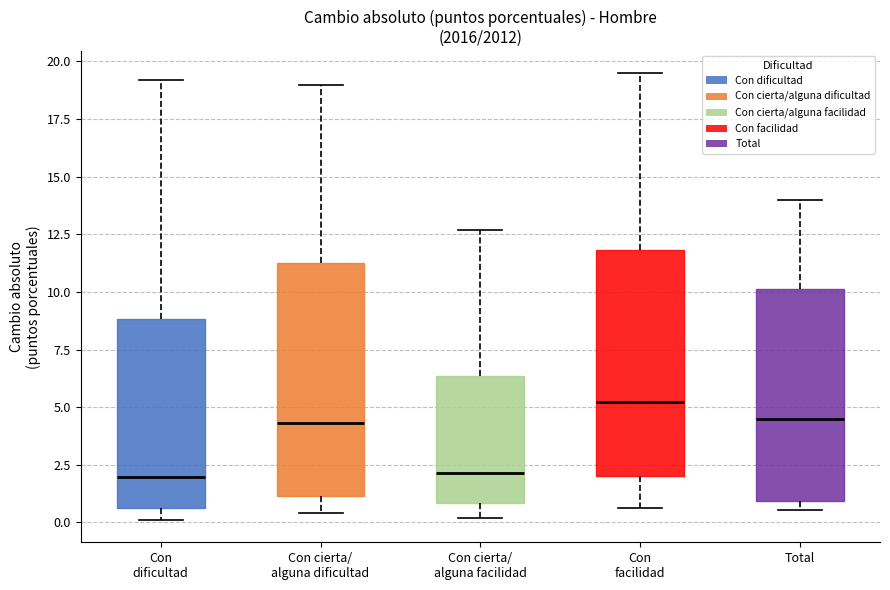

Reading left to right, transcribe this box plot: for each box, give where its median line is, the range the box spans, and where its two whiskers end, as read against the y-axis. The values are not printed on the chart, so give them approximately, as read against the axis.

Con dificultad: median 2.0, box 0.5 to 9.0, whiskers 0.0 to 19.0
Con cierta/ alguna dificultad: median 4.5, box 1.0 to 11.0, whiskers 0.5 to 19.0
Con cierta/ alguna facilidad: median 2.0, box 1.0 to 6.5, whiskers 0.0 to 12.5
Con facilidad: median 5.0, box 2.0 to 12.0, whiskers 0.5 to 19.5
Total: median 4.5, box 1.0 to 10.0, whiskers 0.5 to 14.0